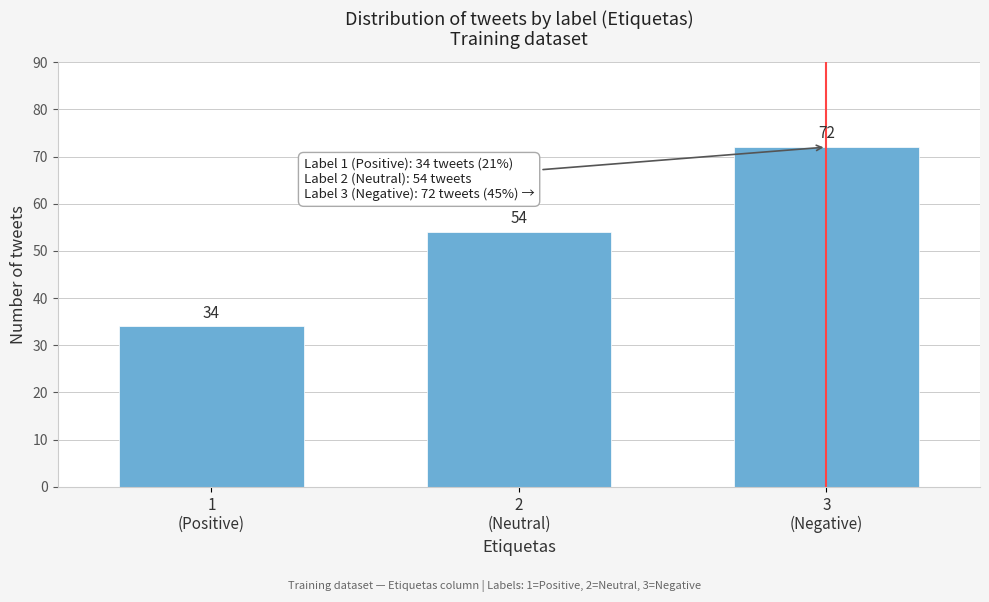

Reading left to right, list all the values displayed in this chart.

34	54	72